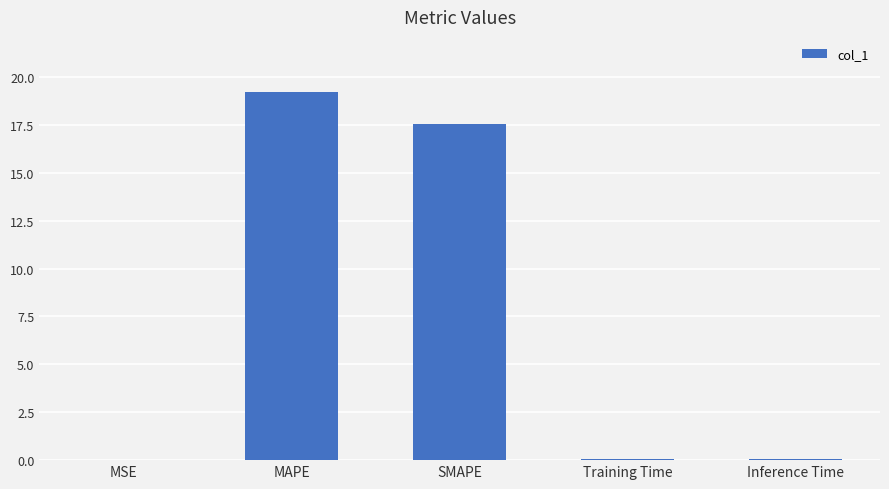

True or false: the data shows 17.5 at SMAPE.

True